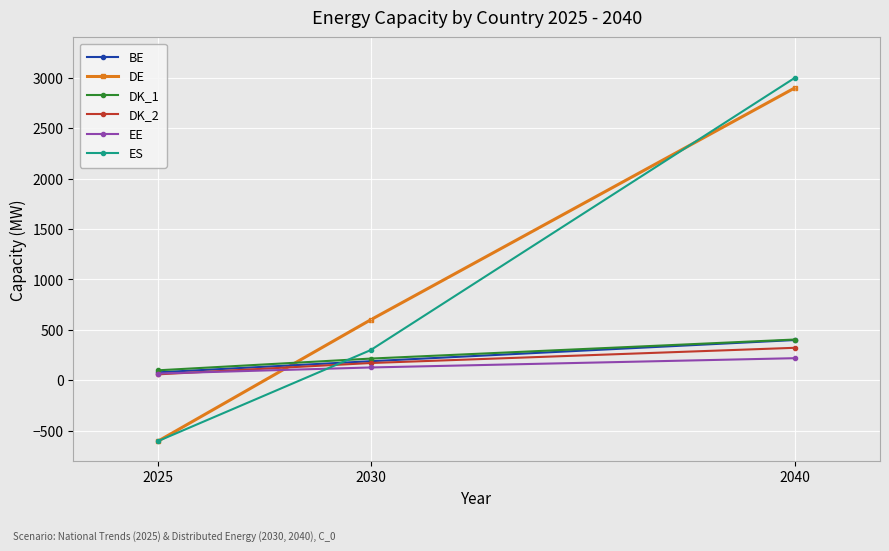

What is the difference between the BE values at 2025 and 2030?

110